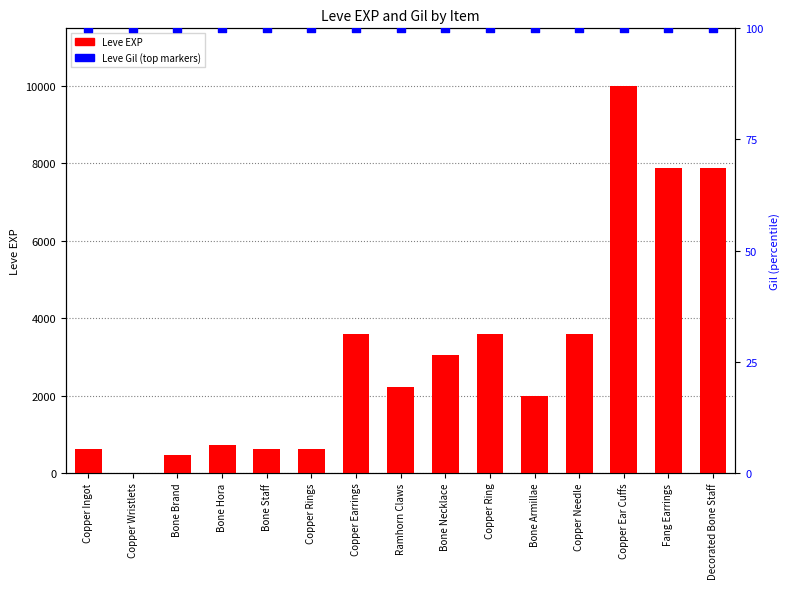

Which series has the widest spread of Y values?

Leve EXP